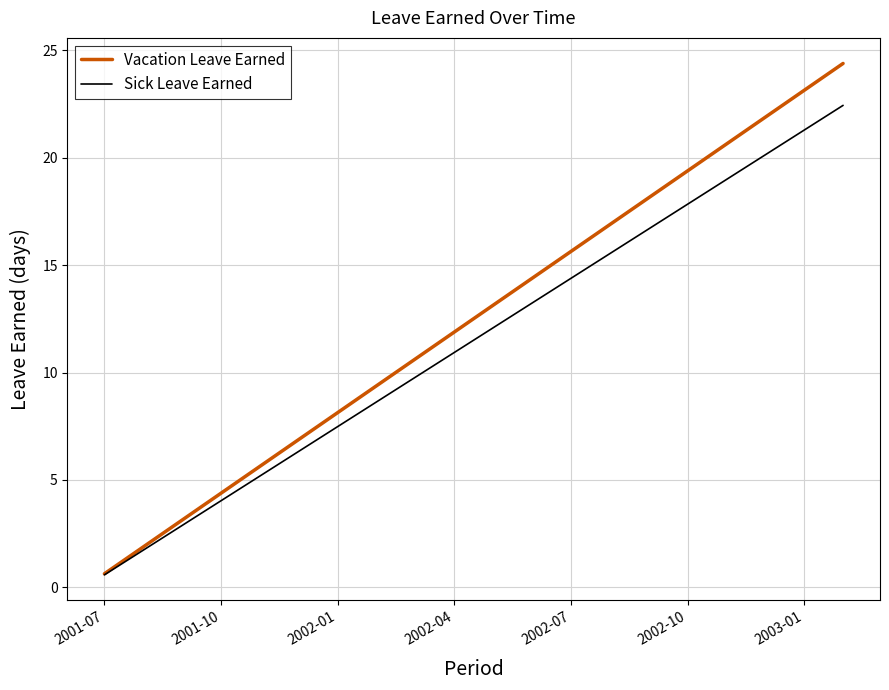

What is the smallest value displayed?

0.6